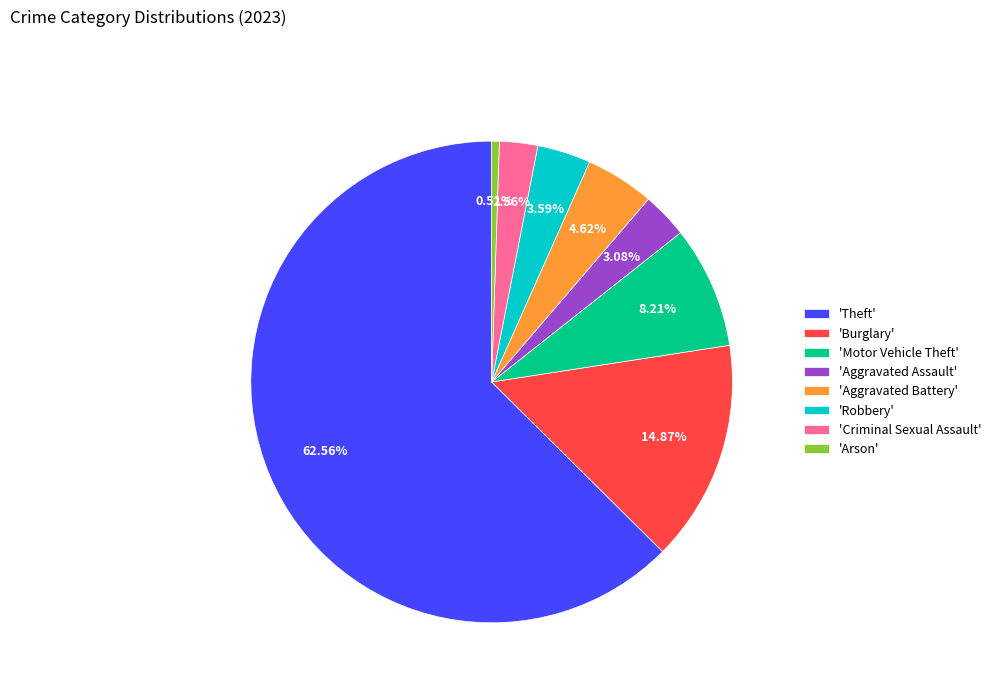

What is the majority slice?

'Theft'